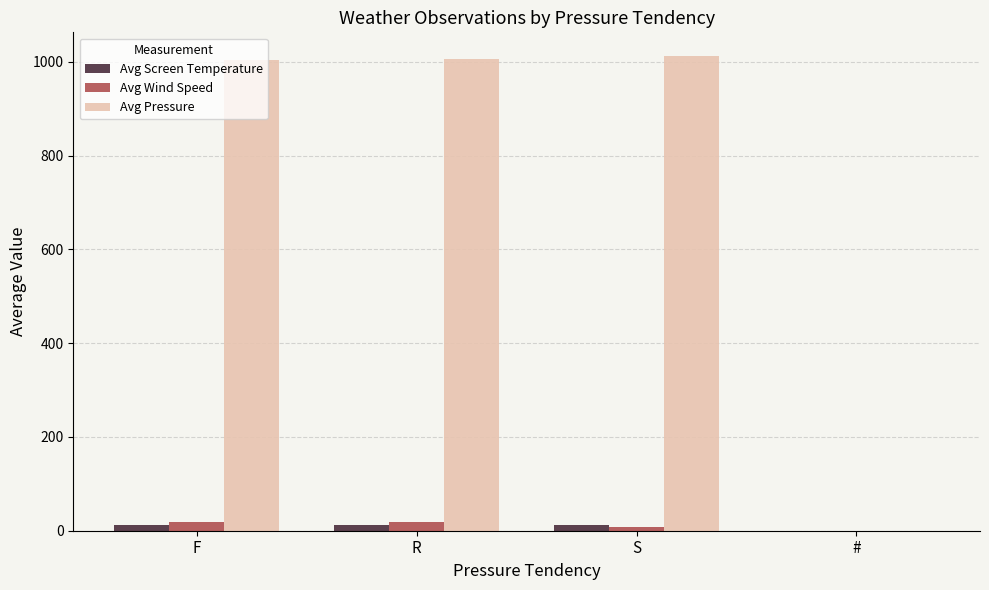

How many values in Avg Screen Temperature are above zero?

3